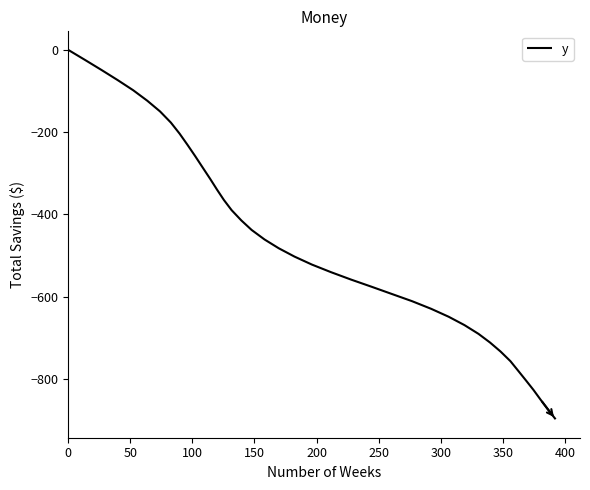

What is the smallest value displayed?

-898.5